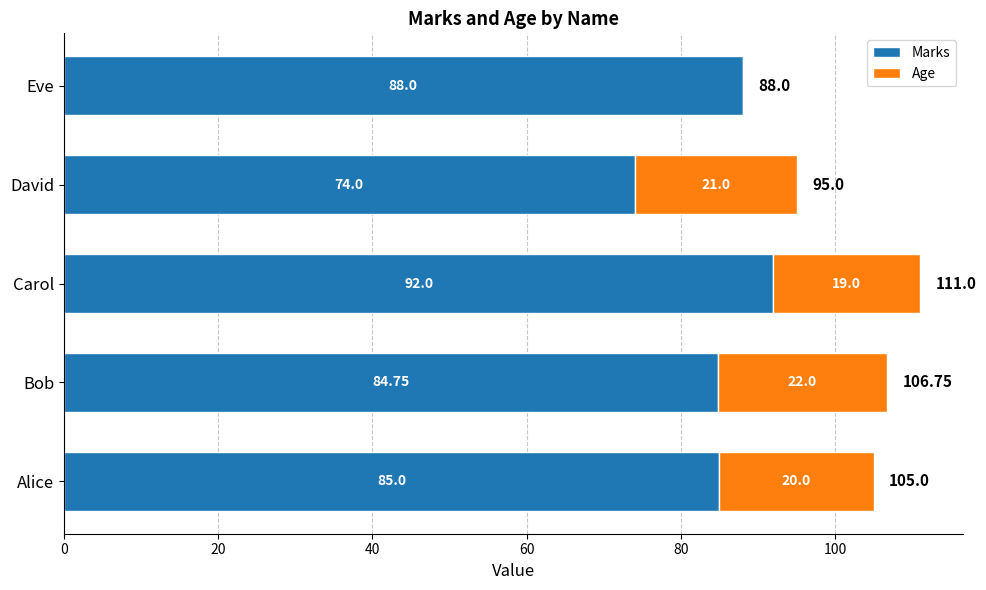

What is the sum of the Marks values at David and Carol?

166.0